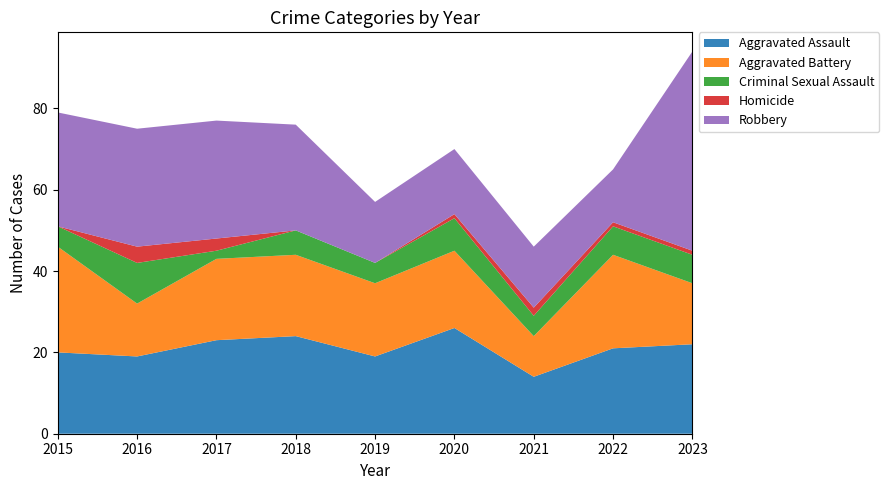

Reading left to right, list all the values displayed in this chart.

Aggravated Assault: 2015=20	2016=19	2017=23	2018=24	2019=19	2020=26	2021=14	2022=21	2023=22
Aggravated Battery: 2015=26	2016=13	2017=20	2018=20	2019=18	2020=19	2021=10	2022=23	2023=15
Criminal Sexual Assault: 2015=5	2016=10	2017=2	2018=6	2019=5	2020=8	2021=5	2022=7	2023=7
Homicide: 2015=0	2016=4	2017=3	2018=0	2019=0	2020=1	2021=2	2022=1	2023=1
Robbery: 2015=28	2016=29	2017=29	2018=26	2019=15	2020=16	2021=15	2022=13	2023=49